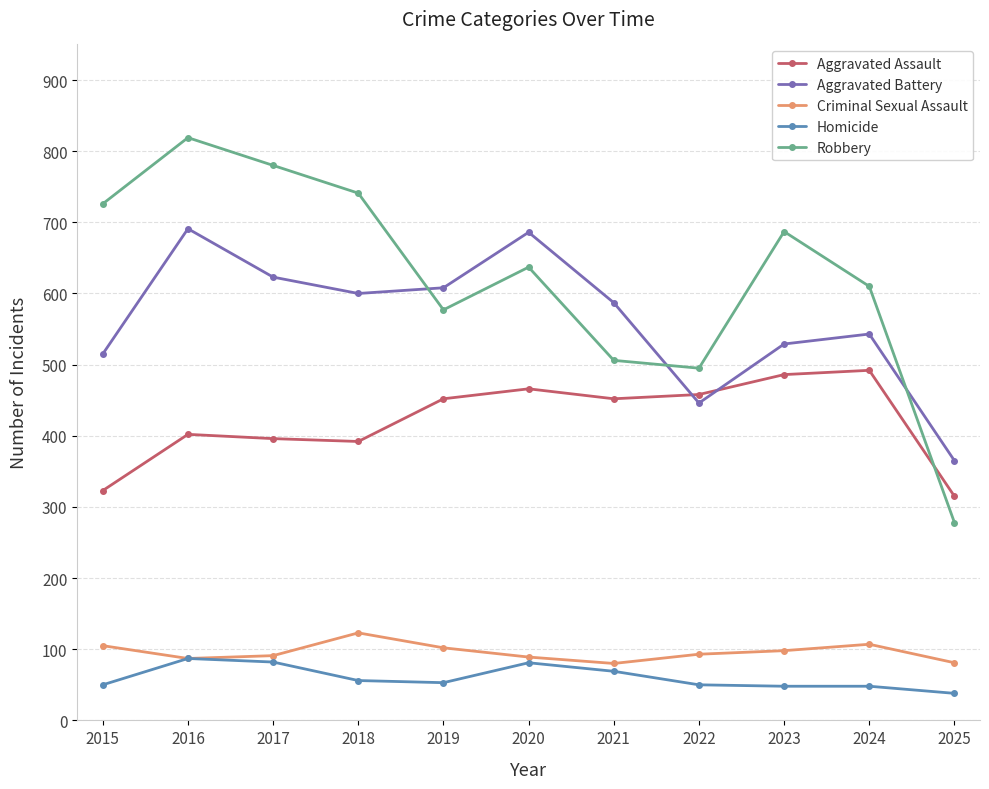

How many lines are shown in the chart?

5